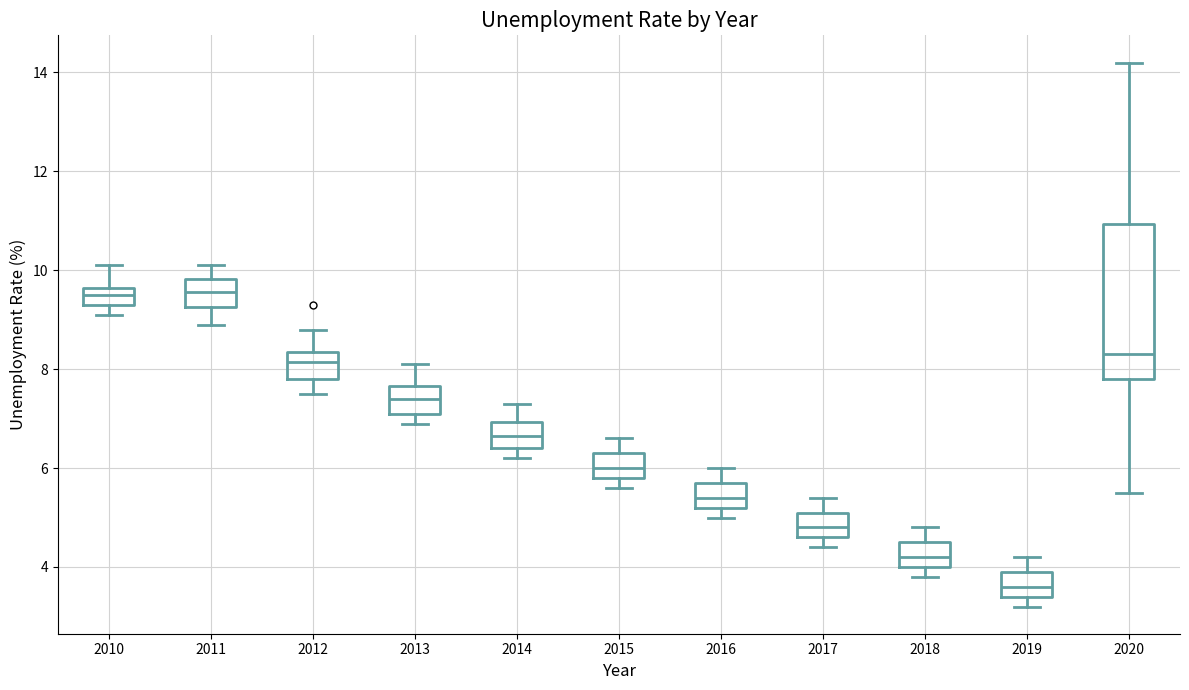

Where does the lower whisker of the box at x = 2014 end on the y-axis? The values are not printed on the chart, so give them approximately, as read against the axis.

6.2